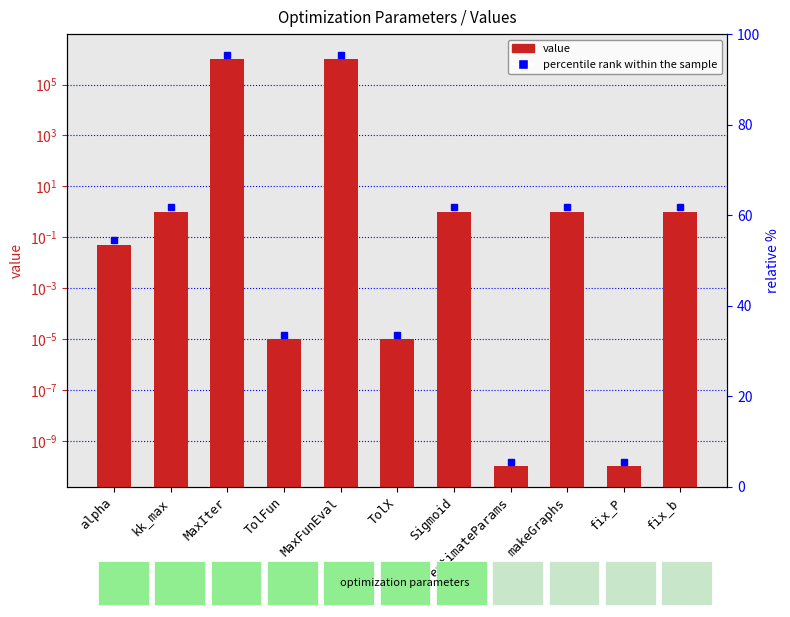

Rank the categories by value from highest to lowest.

MaxIter, MaxFunEval, kk_max, Sigmoid, makeGraphs, fix_b, alpha, TolFun, TolX, estimateParams, fix_P